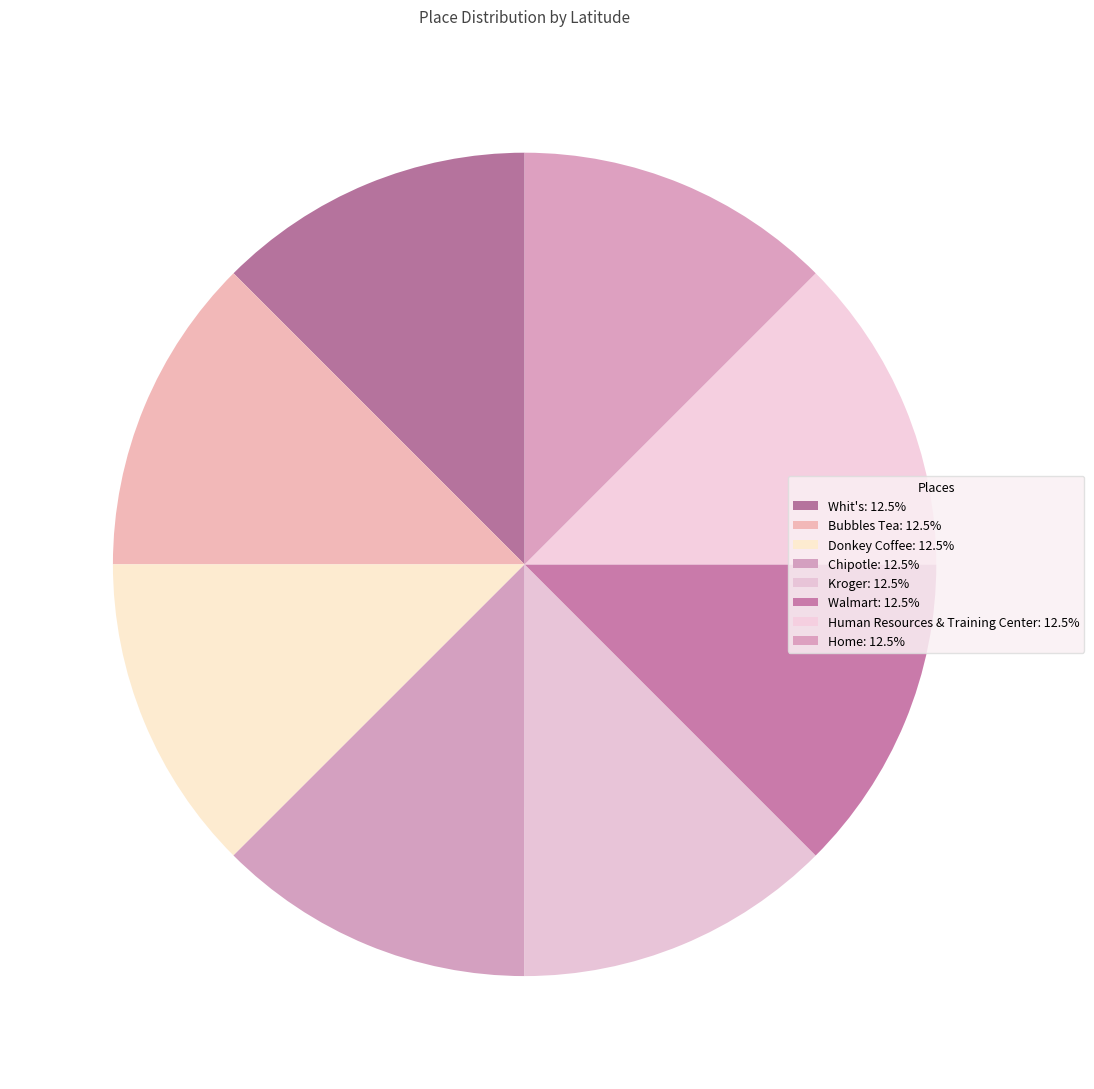

How much of the chart is everything except Chipotle?

87.5%